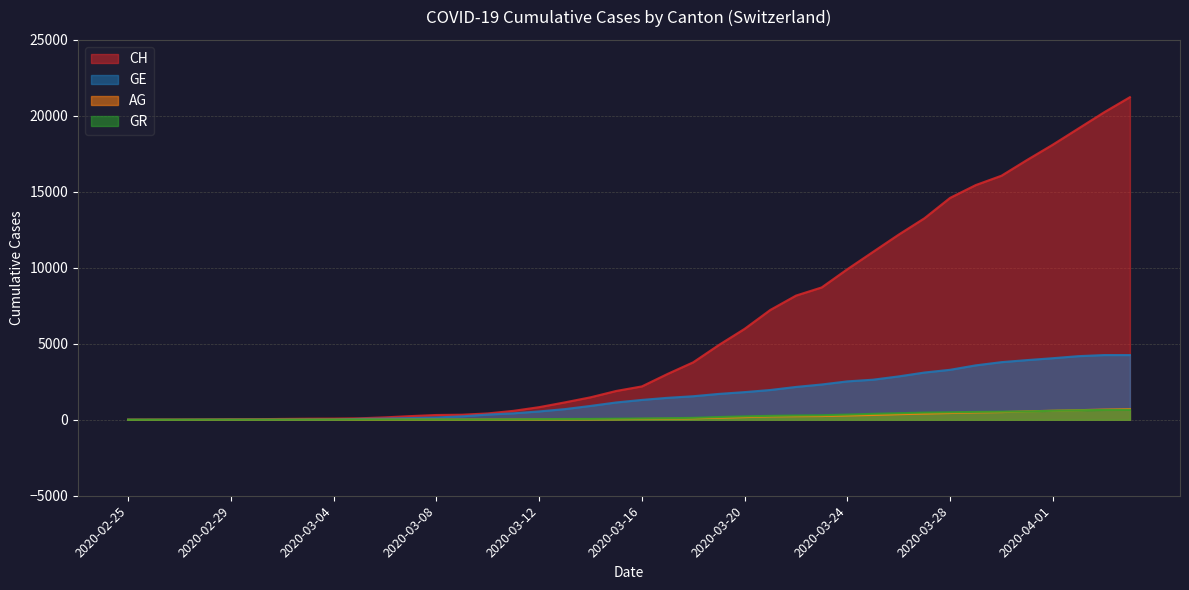

Which series has the widest spread of values?

CH